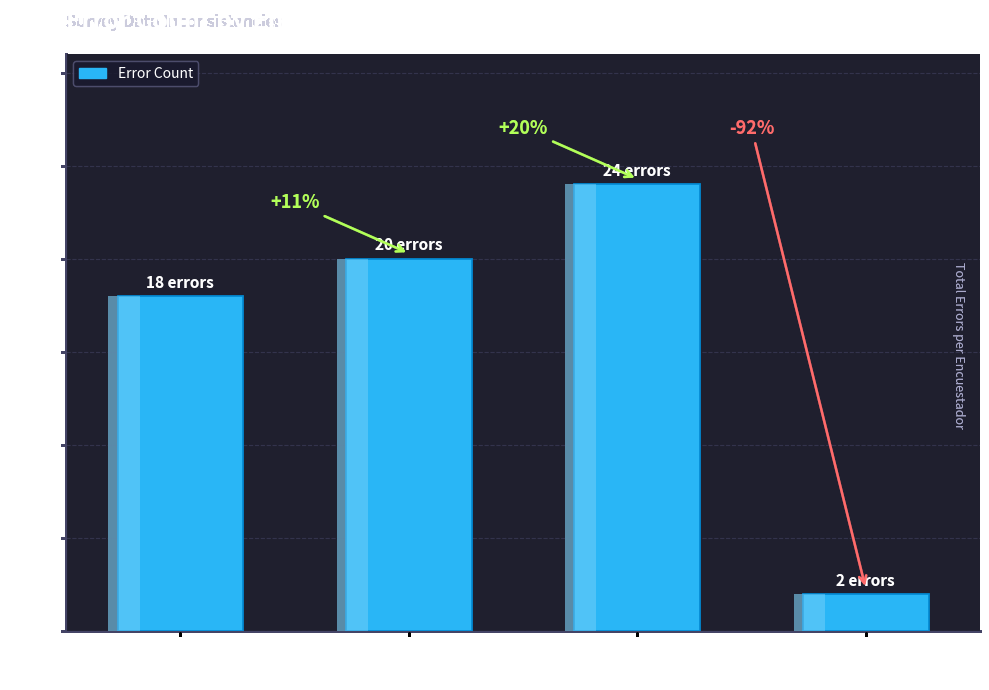

The chart shows a value of 18 at Enc.
3043. True or false?

True